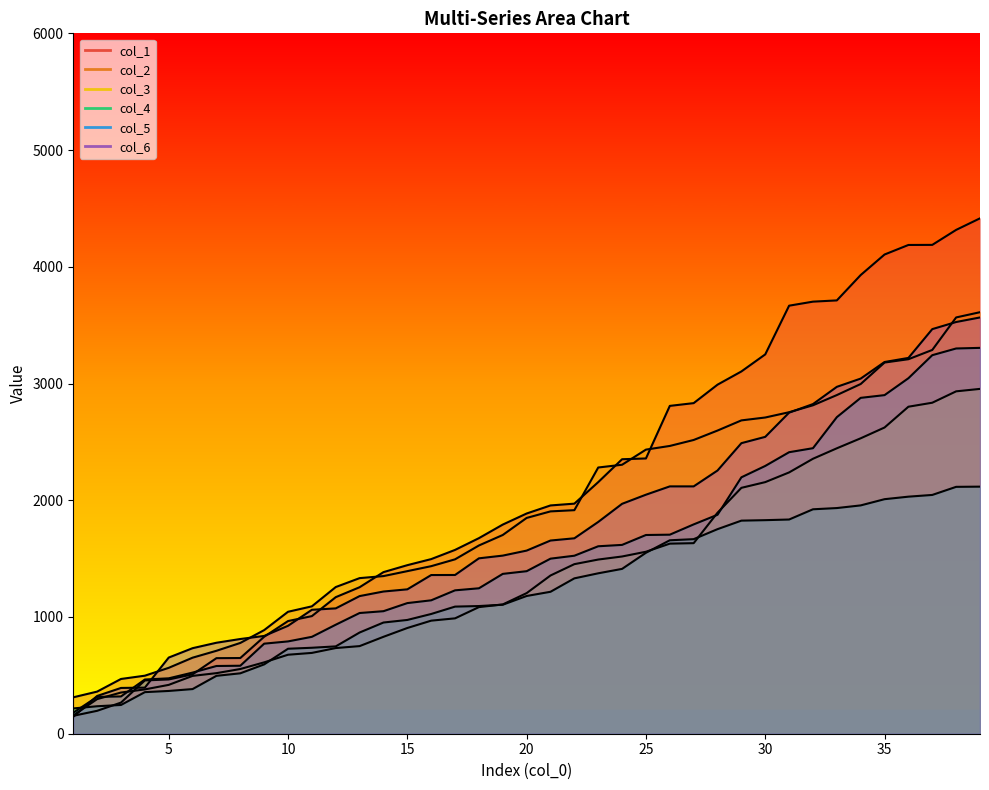

What is the difference between the second highest and second lowest values in the col_6 series?

3203.5